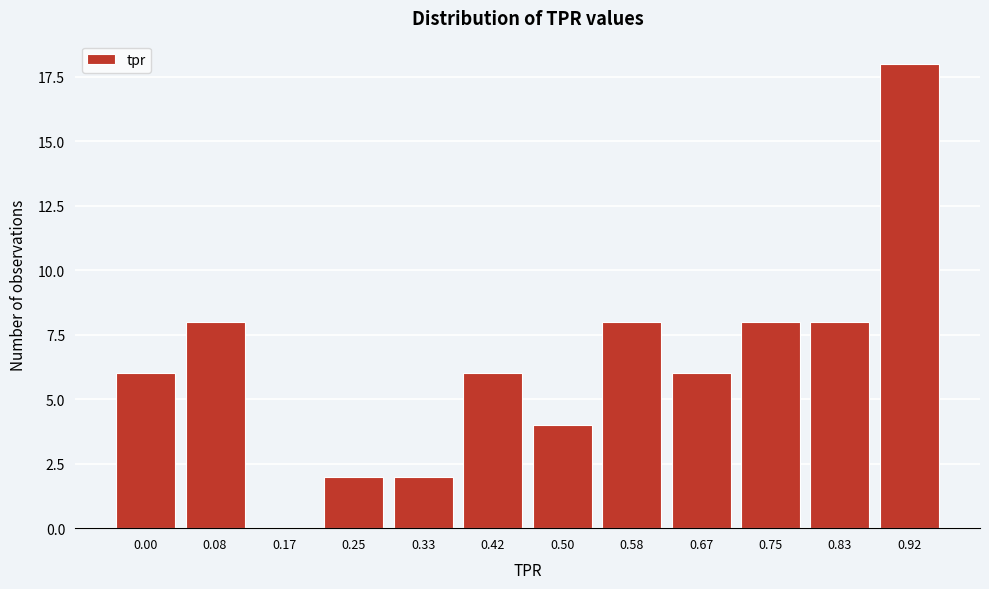

Reading left to right, list all the values displayed in this chart.

0.00=6	0.08=8	0.17=0	0.25=2	0.33=2	0.42=6	0.50=4	0.58=8	0.67=6	0.75=8	0.83=8	0.92=18